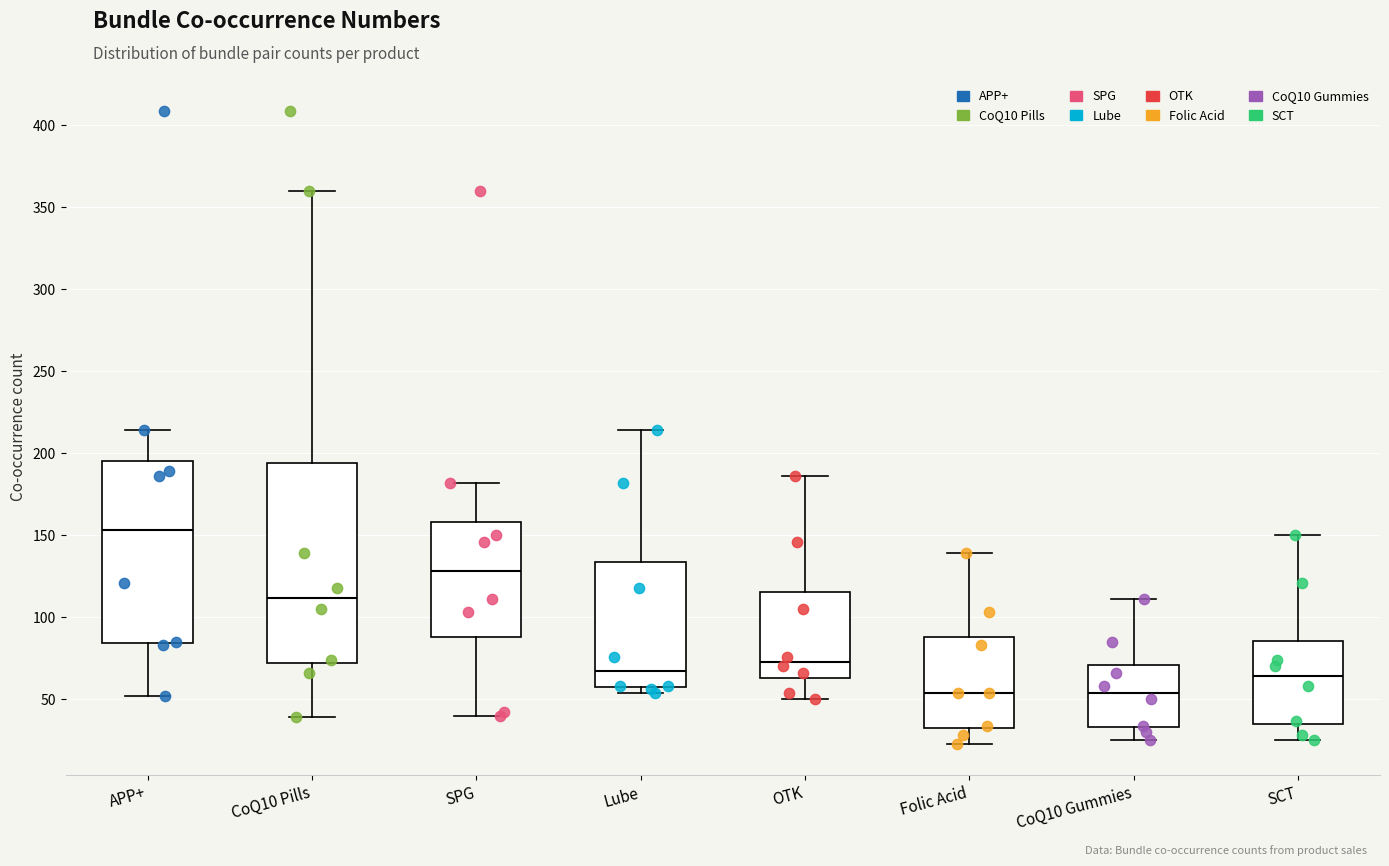

Where does the median line of the box for APP+ sit on the y-axis? The values are not printed on the chart, so give them approximately, as read against the axis.

155